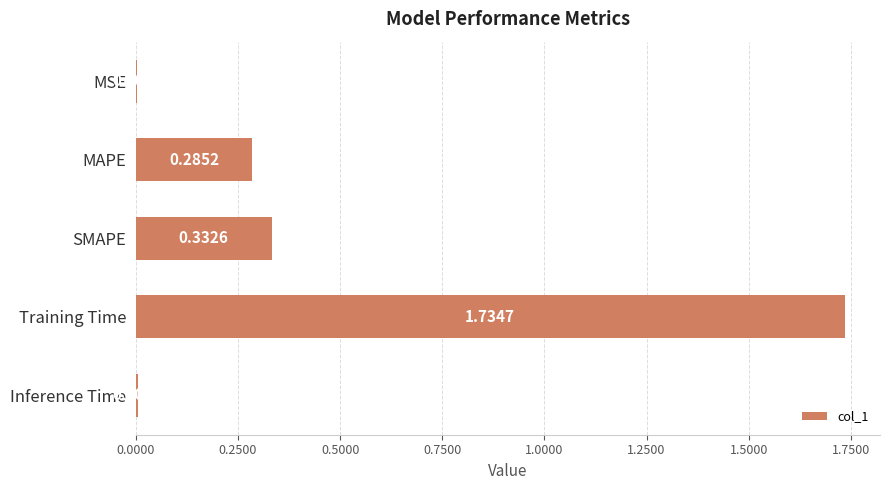

At which category does the chart reach its peak across all series?

Training Time